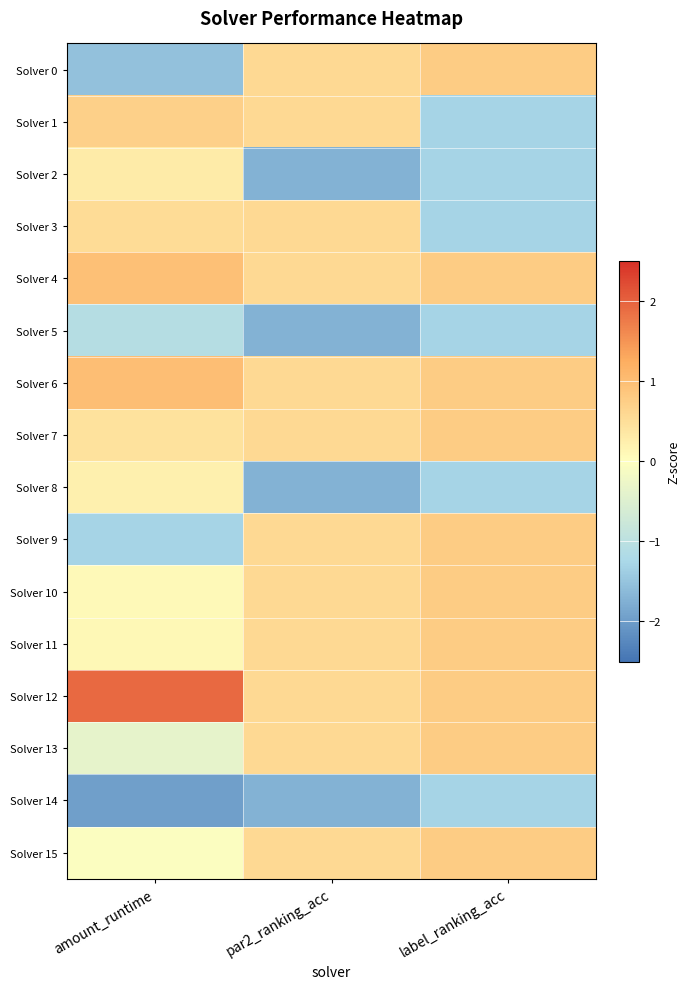

Reading right to left, what are all the values shown in this chart?

Solver 0: label_ranking_acc=0.8	par2_ranking_acc=0.6	amount_runtime=-1.5
Solver 1: label_ranking_acc=-1.3	par2_ranking_acc=0.6	amount_runtime=0.7
Solver 2: label_ranking_acc=-1.3	par2_ranking_acc=-1.7	amount_runtime=0.3
Solver 3: label_ranking_acc=-1.3	par2_ranking_acc=0.6	amount_runtime=0.5
Solver 4: label_ranking_acc=0.8	par2_ranking_acc=0.6	amount_runtime=1.0
Solver 5: label_ranking_acc=-1.3	par2_ranking_acc=-1.7	amount_runtime=-1.1
Solver 6: label_ranking_acc=0.8	par2_ranking_acc=0.6	amount_runtime=1.0
Solver 7: label_ranking_acc=0.8	par2_ranking_acc=0.6	amount_runtime=0.4
Solver 8: label_ranking_acc=-1.3	par2_ranking_acc=-1.7	amount_runtime=0.2
Solver 9: label_ranking_acc=0.8	par2_ranking_acc=0.6	amount_runtime=-1.3
Solver 10: label_ranking_acc=0.8	par2_ranking_acc=0.6	amount_runtime=0.1
Solver 11: label_ranking_acc=0.8	par2_ranking_acc=0.6	amount_runtime=0.1
Solver 12: label_ranking_acc=0.8	par2_ranking_acc=0.6	amount_runtime=1.9
Solver 13: label_ranking_acc=0.8	par2_ranking_acc=0.6	amount_runtime=-0.4
Solver 14: label_ranking_acc=-1.3	par2_ranking_acc=-1.7	amount_runtime=-2.0
Solver 15: label_ranking_acc=0.8	par2_ranking_acc=0.6	amount_runtime=-0.0